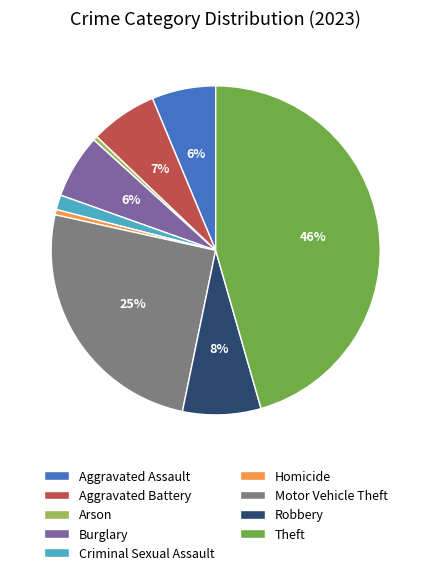

Does Motor Vehicle Theft represent more than half of the total?

No